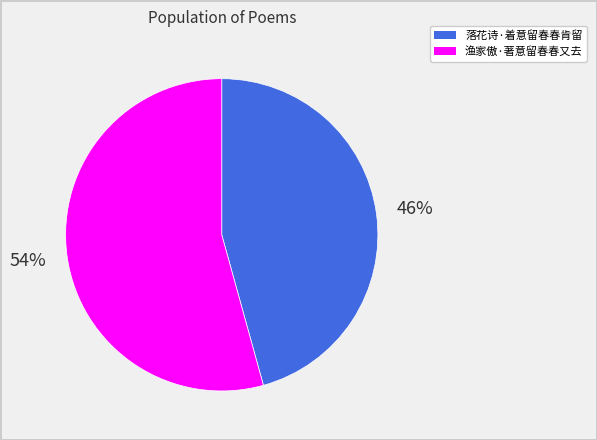

What percentage is the 落花诗·着意留春春肯留 slice, to the nearest percent?

46%